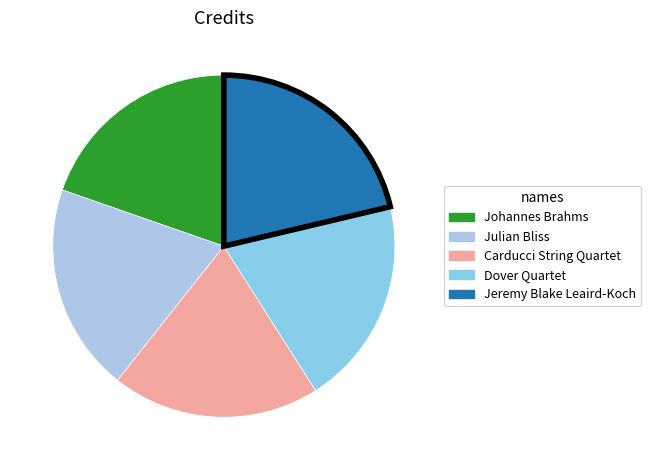

To the nearest percent, what is the combined percentage of Carducci String Quartet and Julian Bliss?

39%